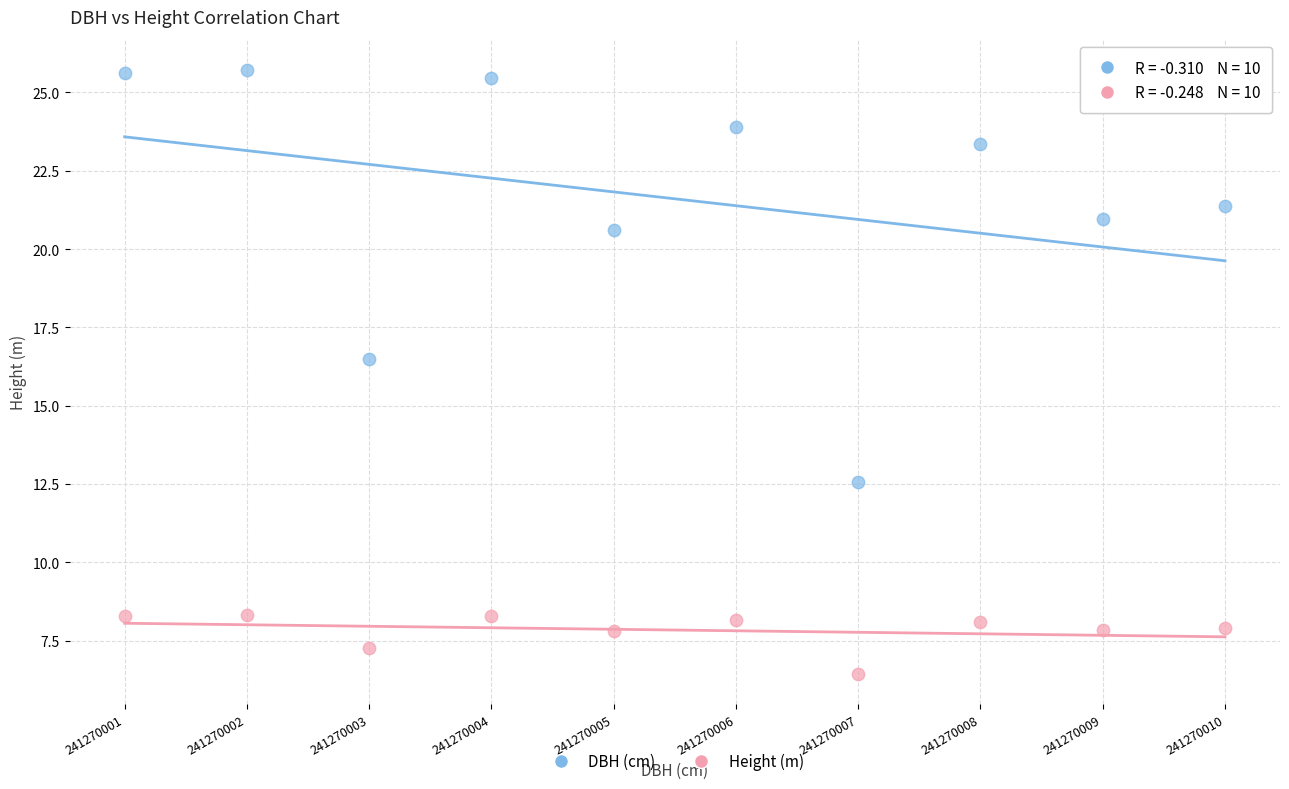

Which series has the largest Y range (max minus min)?

DBH (cm)